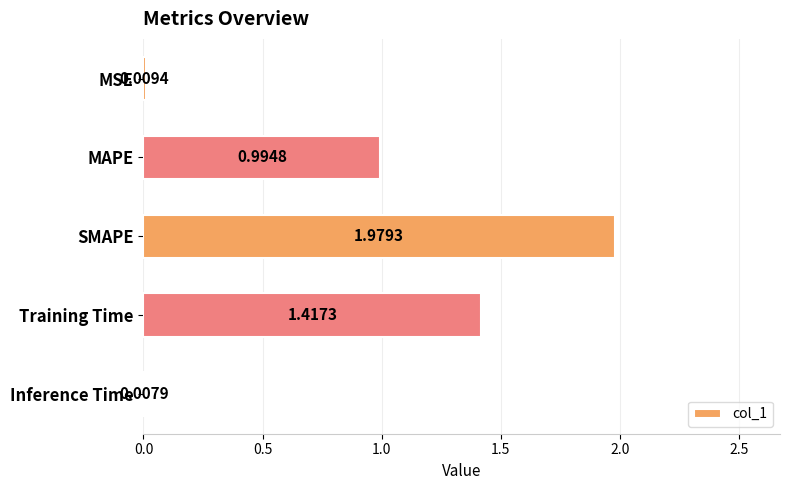

At which label is the value closest to 0?

Inference Time